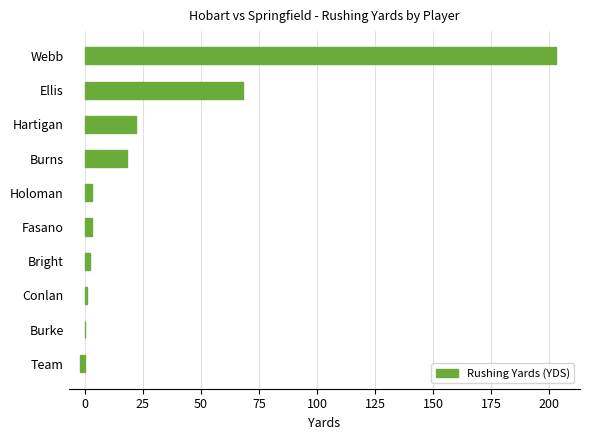

Where is the data nearest to the value 100?

Ellis